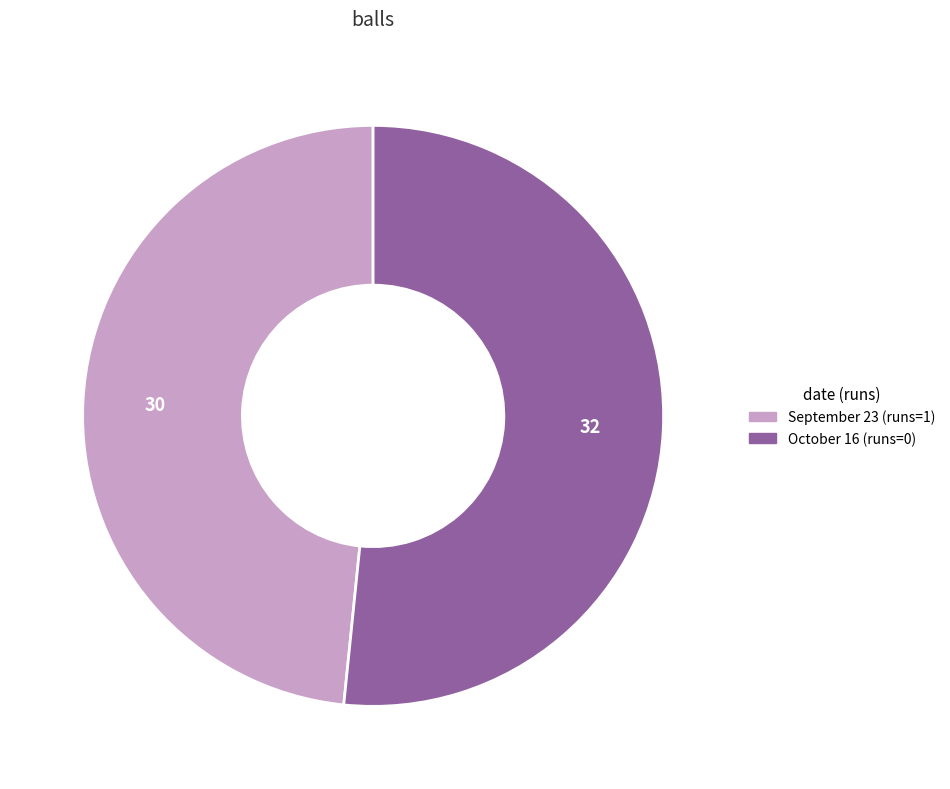

The October 16 (runs=0) slice represents 65% of the pie. True or false?

False